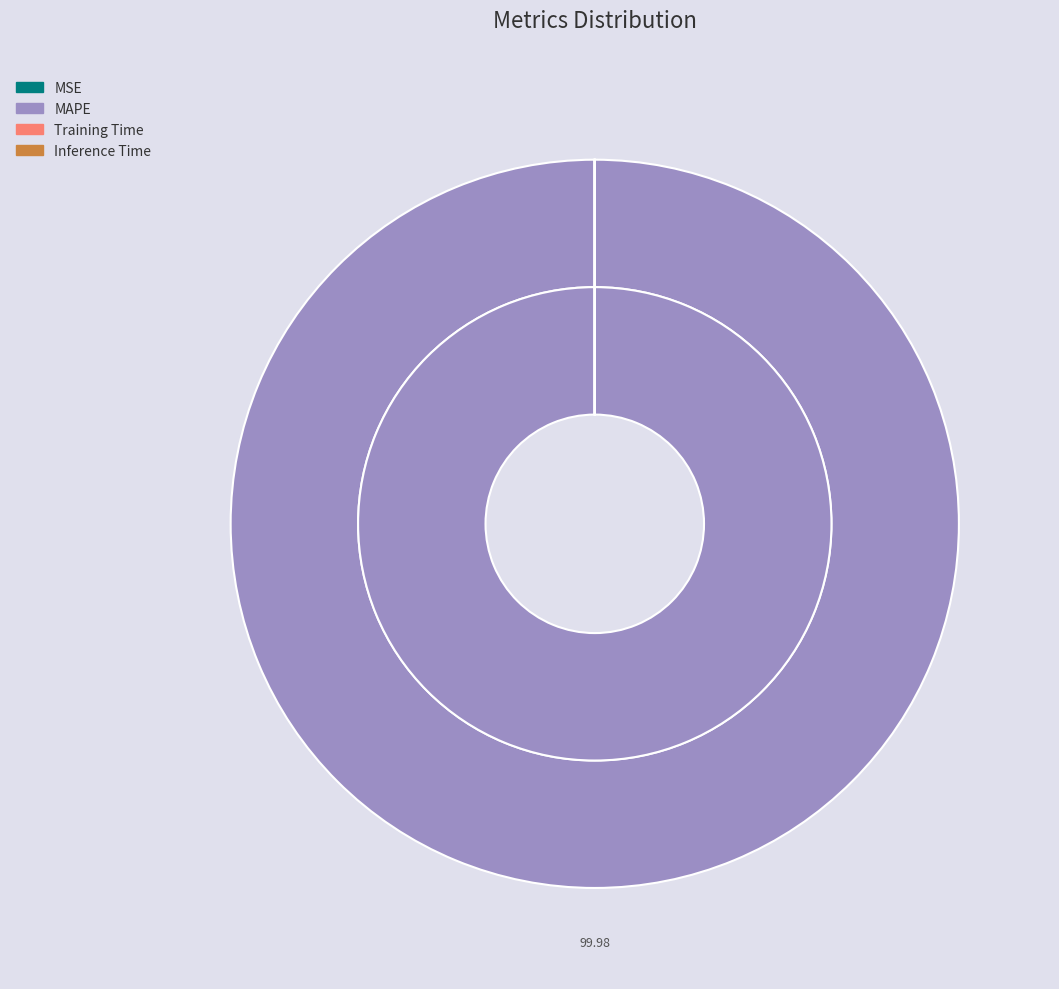

Is MAPE the majority of the pie?

Yes